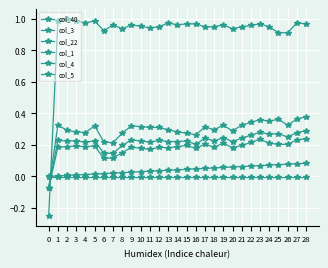

Is this an area chart (filled region under the line)?

No